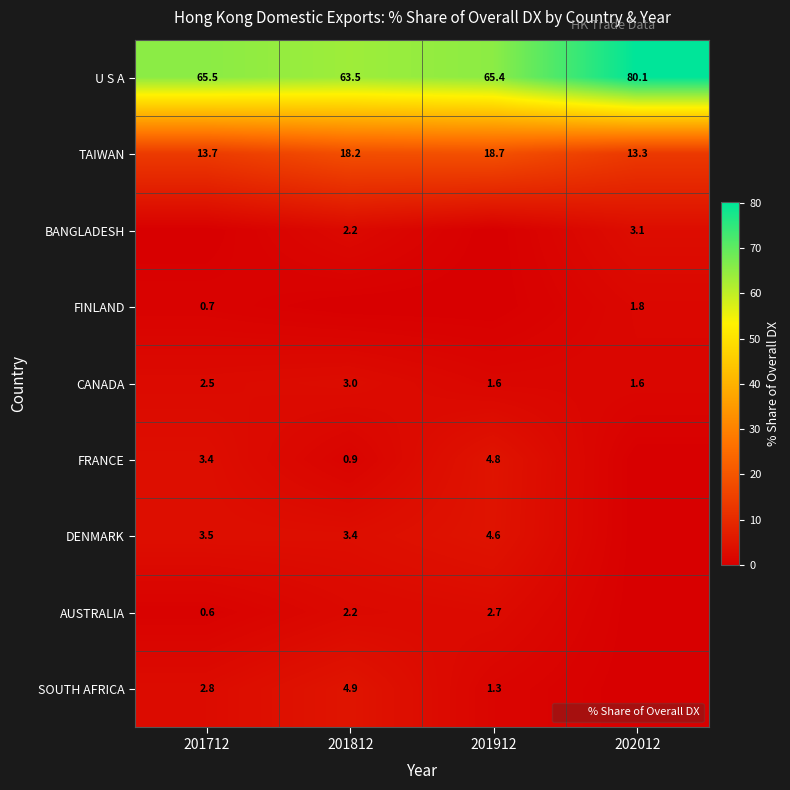

What is the total value across all series at 201812?

98.4